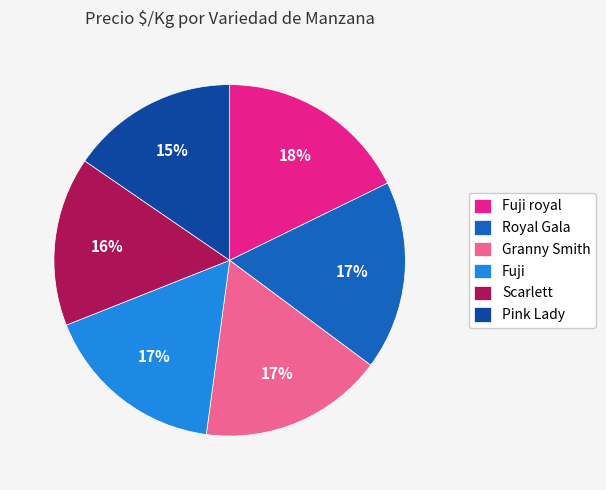

Is the sum of Fuji and Royal Gala greater than half?

No